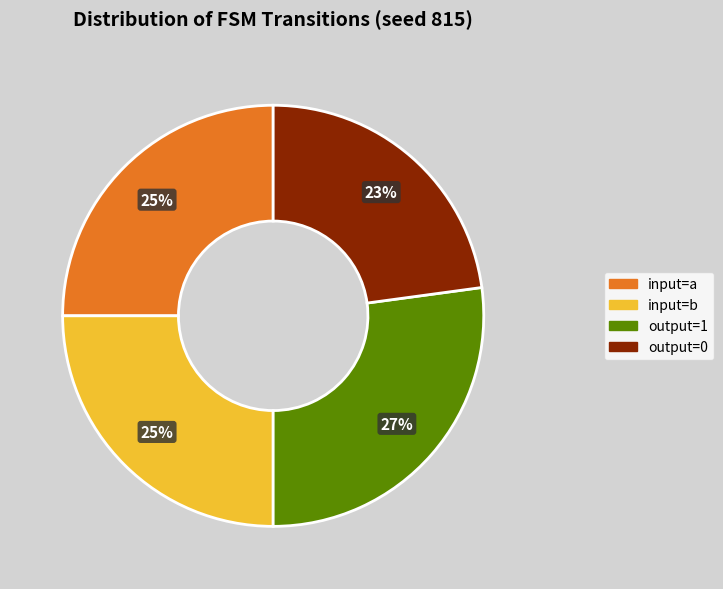

What is the largest slice in the pie chart?

output=1